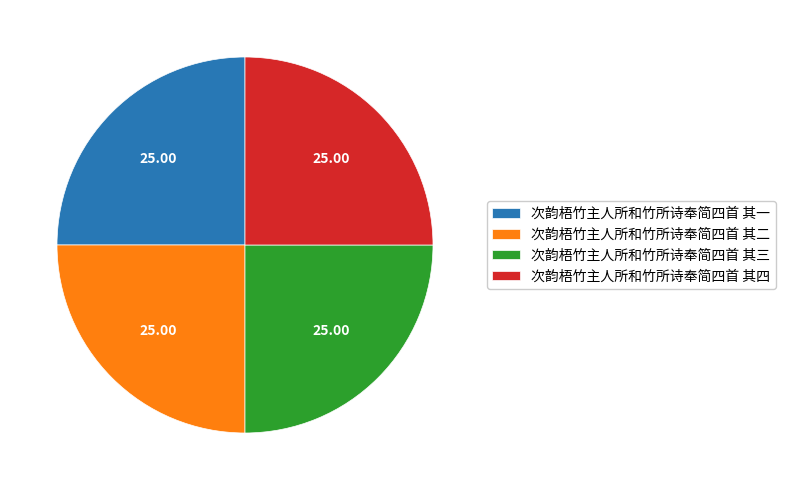

What is the ratio of the value at 次韵梧竹主人所和竹所诗奉简四首 其一 to the value at 次韵梧竹主人所和竹所诗奉简四首 其二?

1.0